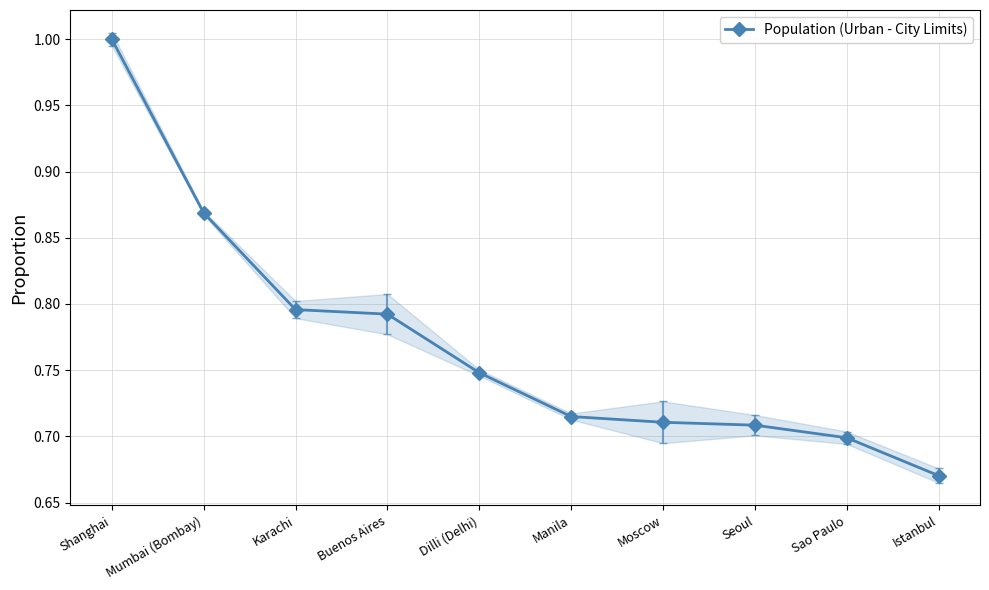

What is the sum of the values at Dilli (Delhi) and Moscow?

1.5